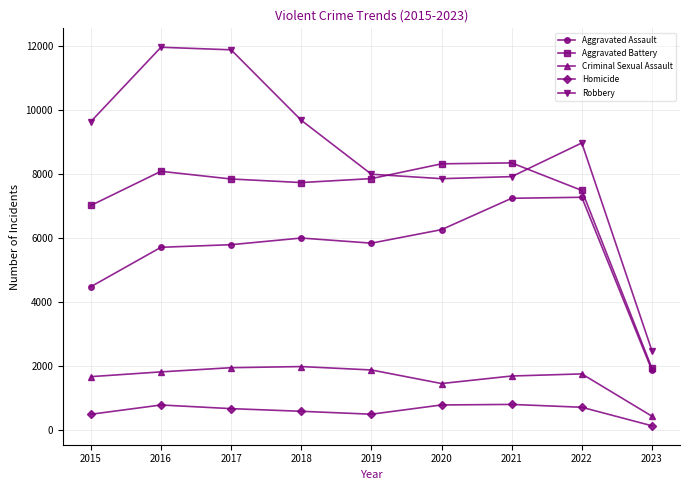

At 2017, list the series in order from largest to smallest.

Robbery, Aggravated Battery, Aggravated Assault, Criminal Sexual Assault, Homicide